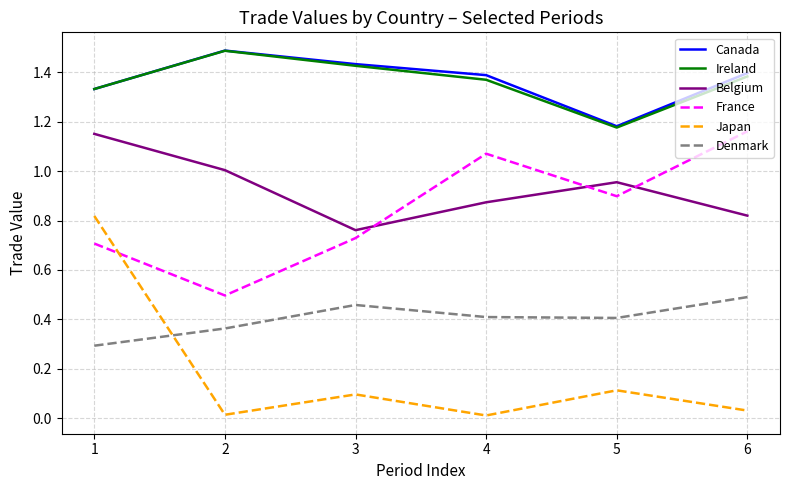

Is the value of Canada at 2 greater than the value of Denmark at 4?

Yes